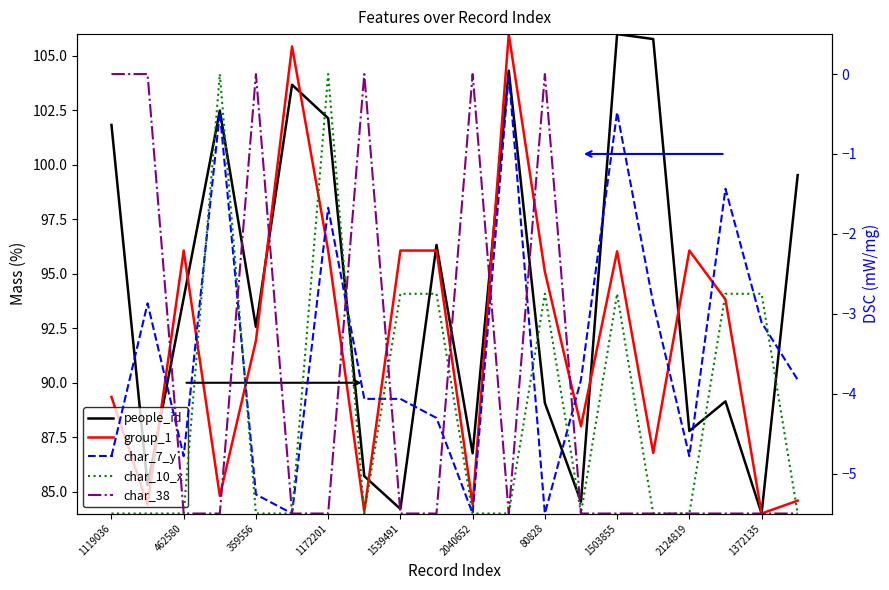

What is the value of the group_1 point at the 19th from the left?

84.0